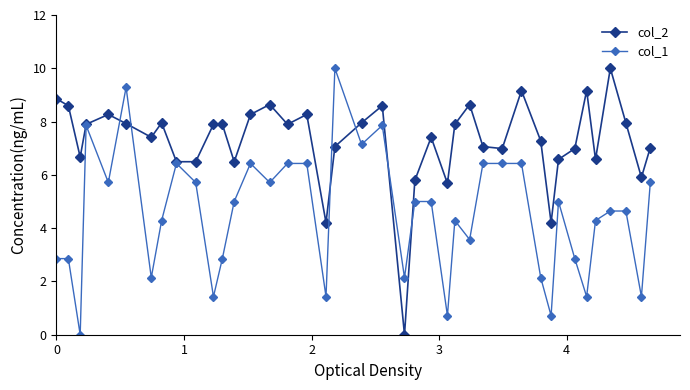

What are all the series names shown in the legend?

col_2, col_1